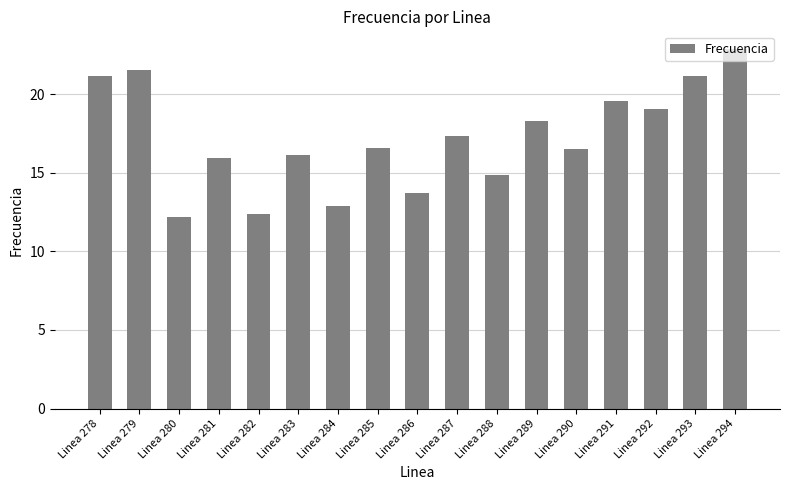

What is the maximum value shown in the chart?

22.9